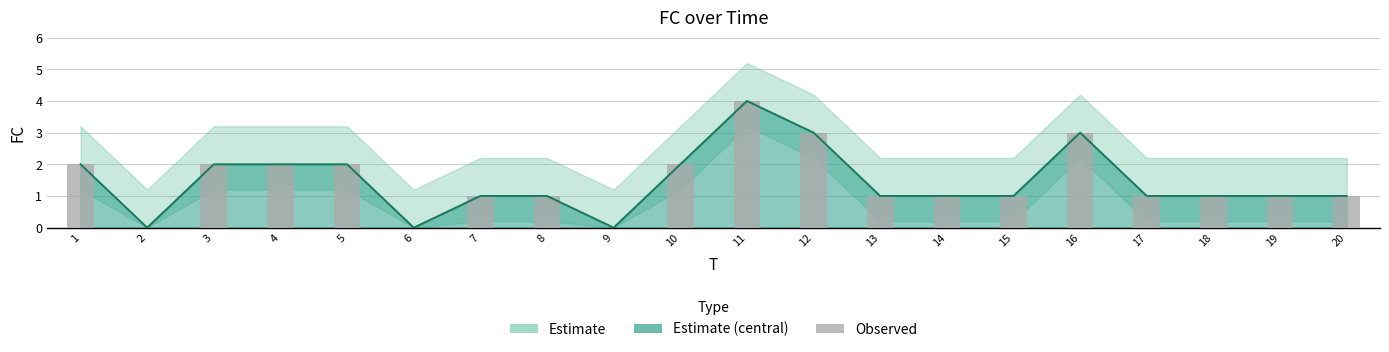

What is the sum of all values?

29